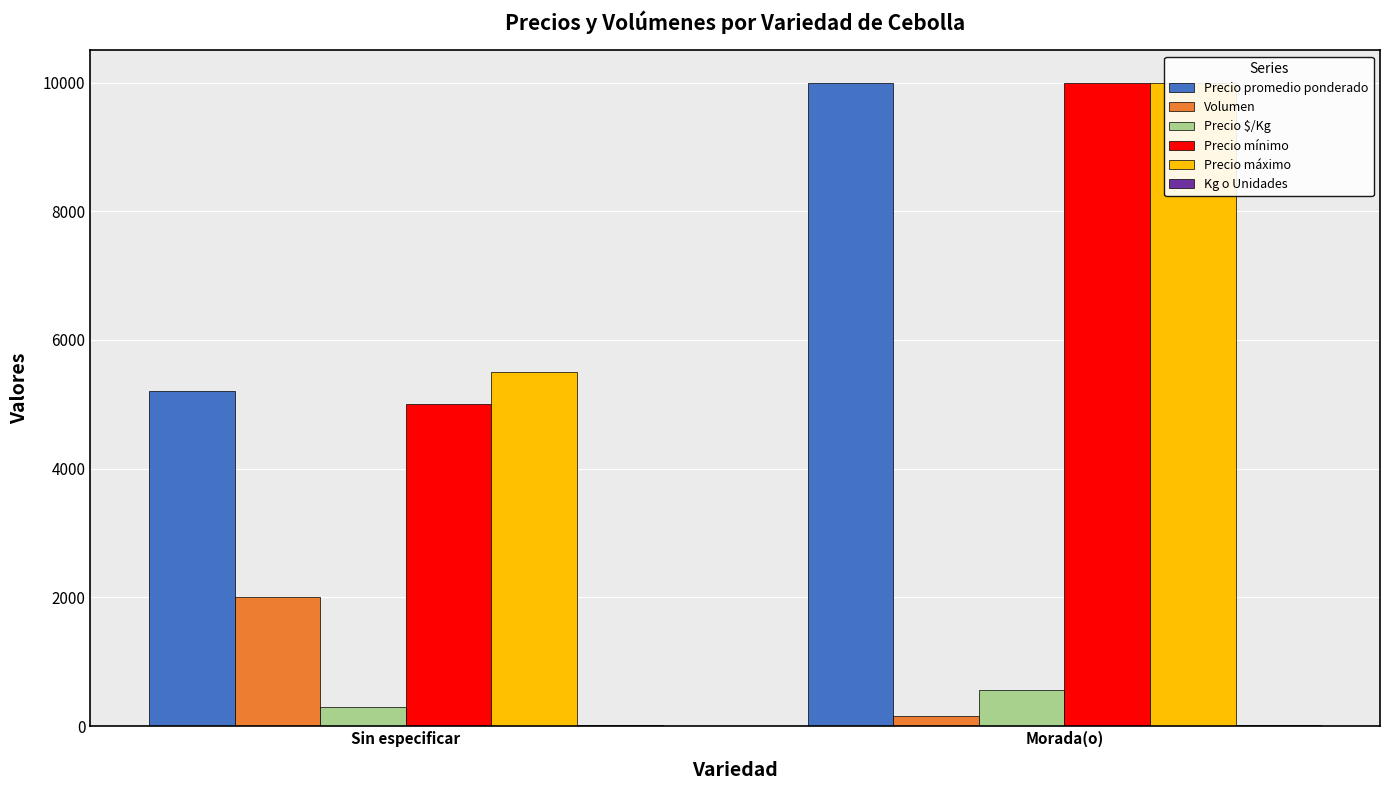

What is the spread (max minus min) of values at Sin especificar?

5482